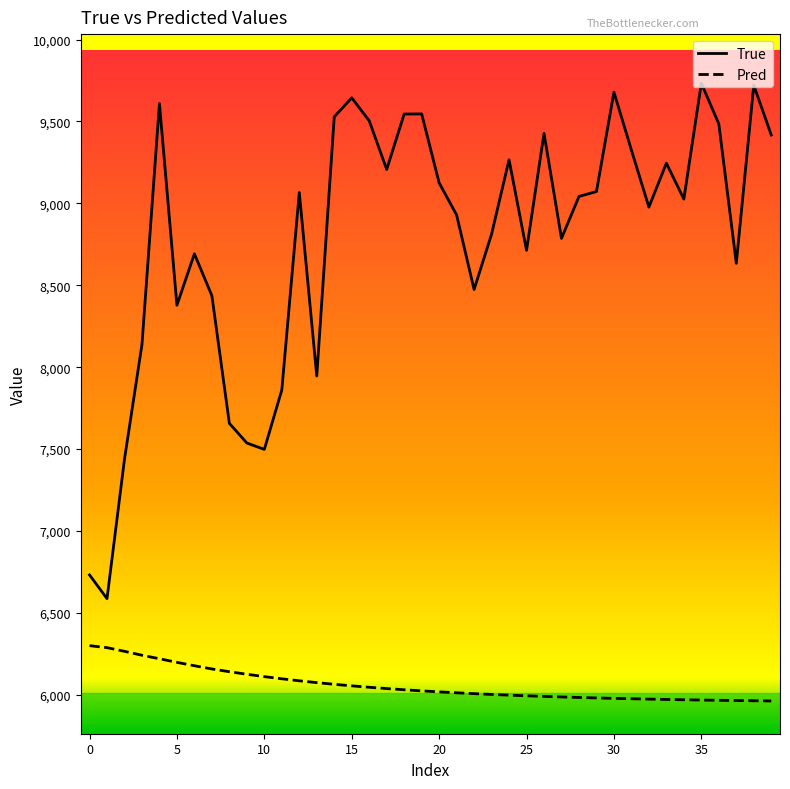

True or false: Pred and True intersect in this chart.

False